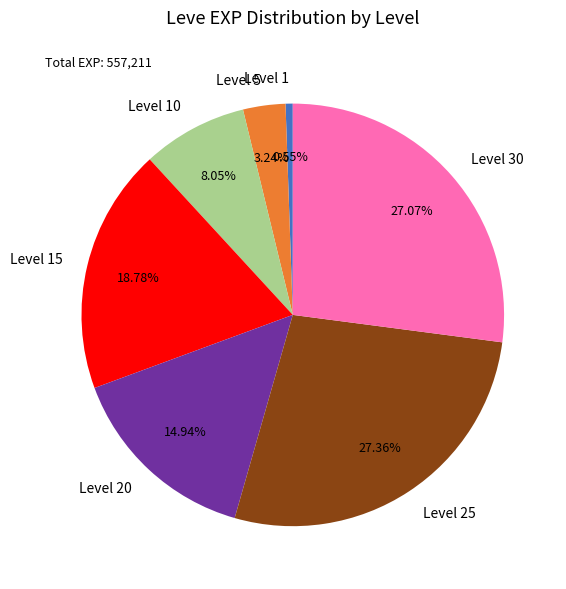

Is there any slice that represents more than half of the pie?

No